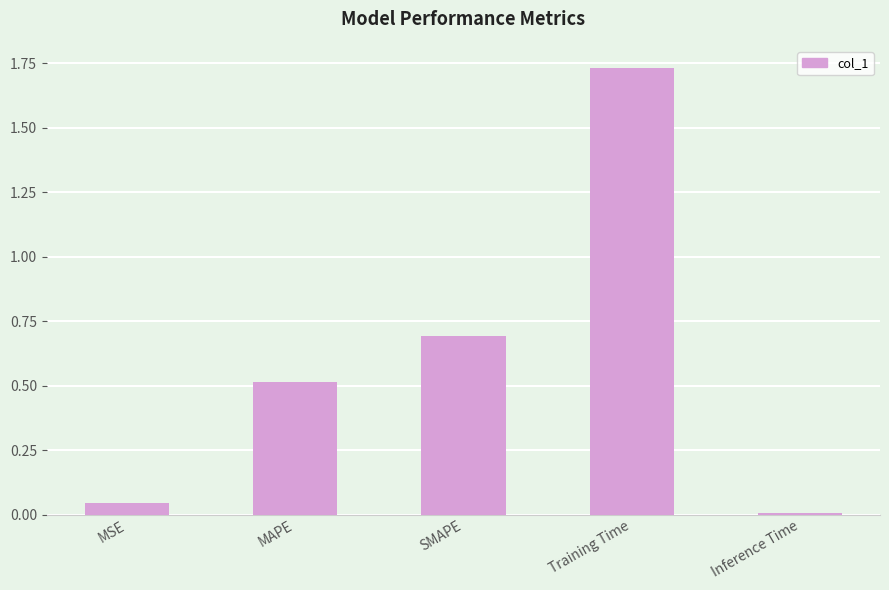

At which category does the chart reach its minimum across all series?

Inference Time